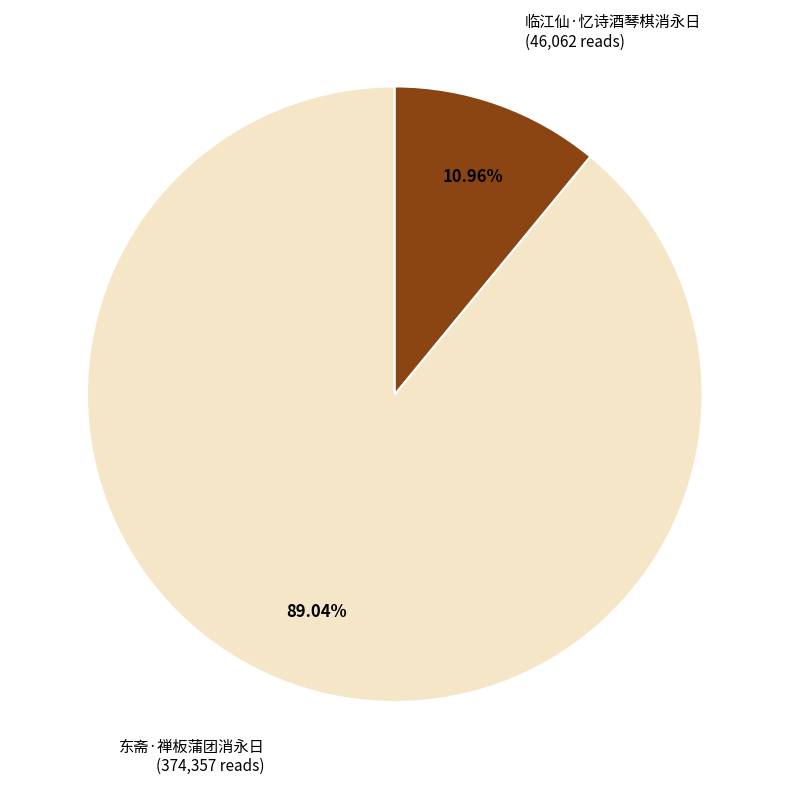

Does 临江仙·忆诗酒琴棋消永日 account for over 50% of the chart?

No